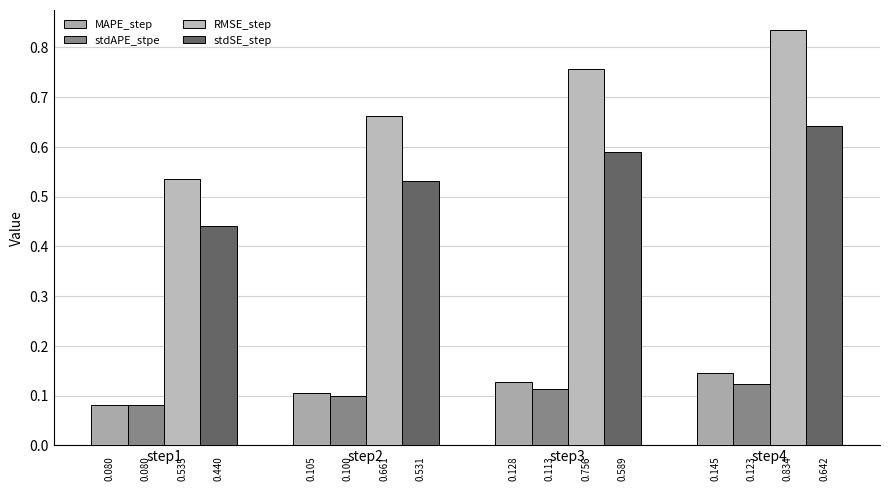

Reading right to left, extract all data points from this chart.

MAPE_step: step4=0.1	step3=0.1	step2=0.1	step1=0.1
stdAPE_stpe: step4=0.1	step3=0.1	step2=0.1	step1=0.1
RMSE_step: step4=0.8	step3=0.8	step2=0.7	step1=0.5
stdSE_step: step4=0.6	step3=0.6	step2=0.5	step1=0.4